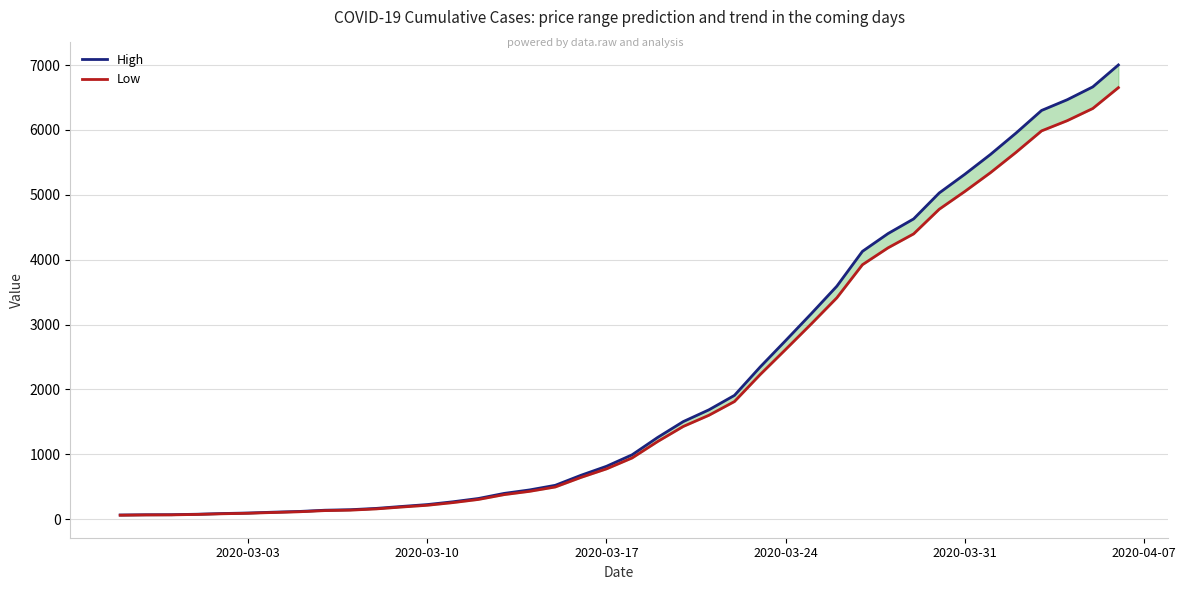

How many values in the High series exceed 992?

19